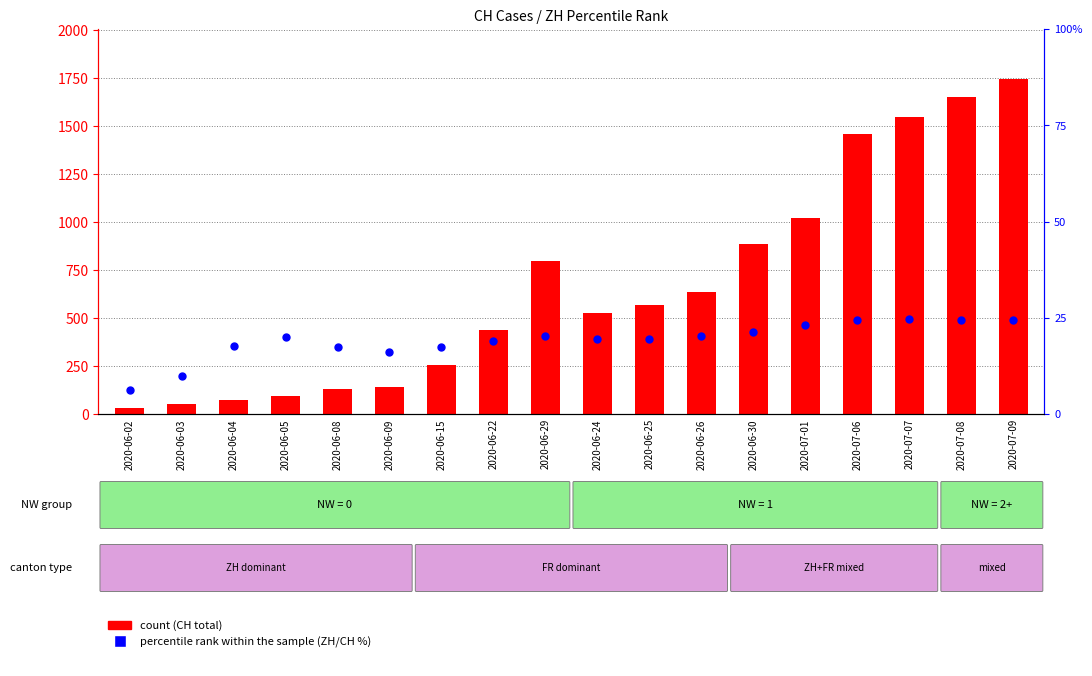

Is the value of percentile rank within the sample at 2020-06-15 greater than the value of count at 2020-07-08?

No